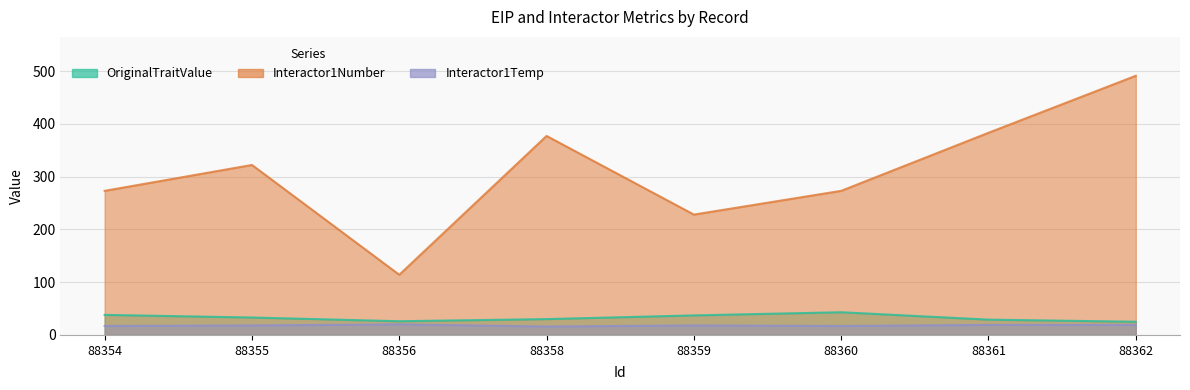

True or false: Interactor1Number and OriginalTraitValue cross at least once.

False